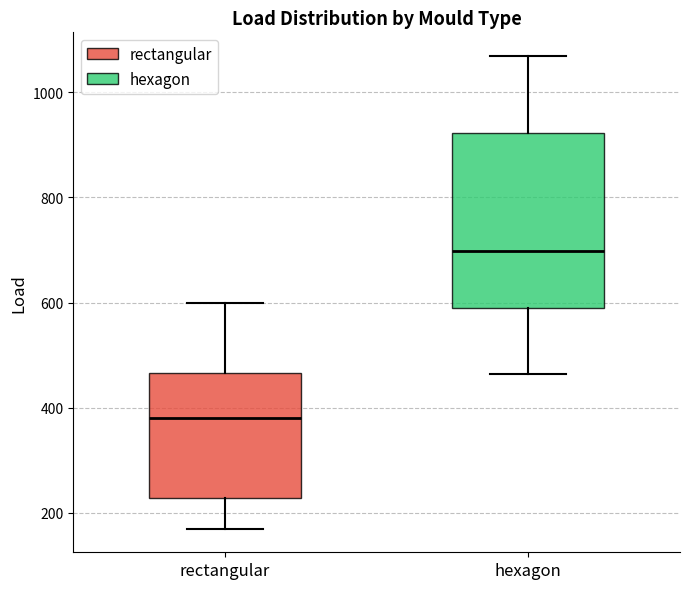

Which box's median line is the lowest?

rectangular